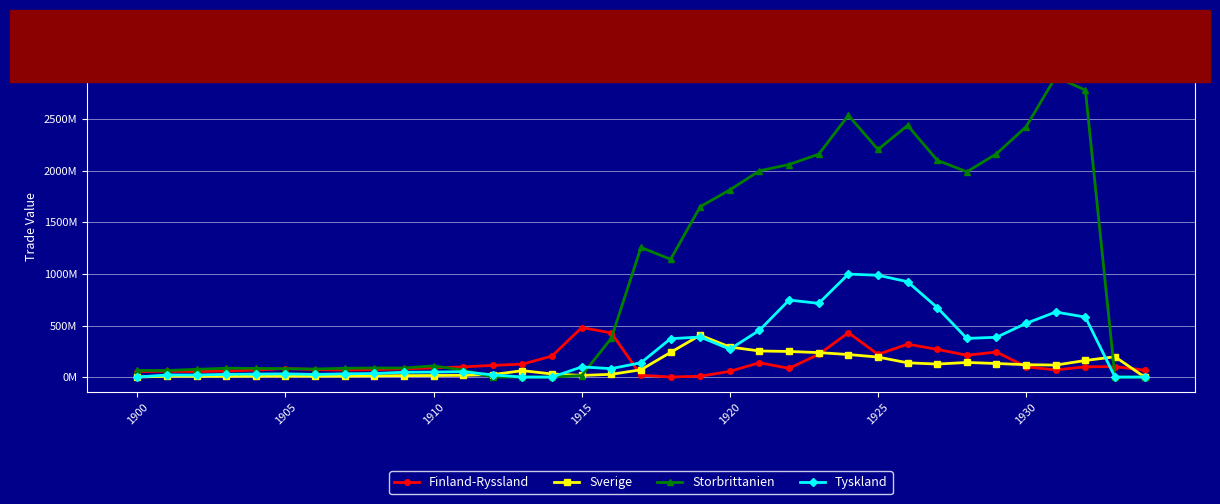

Does the chart have visible grid lines?

Yes